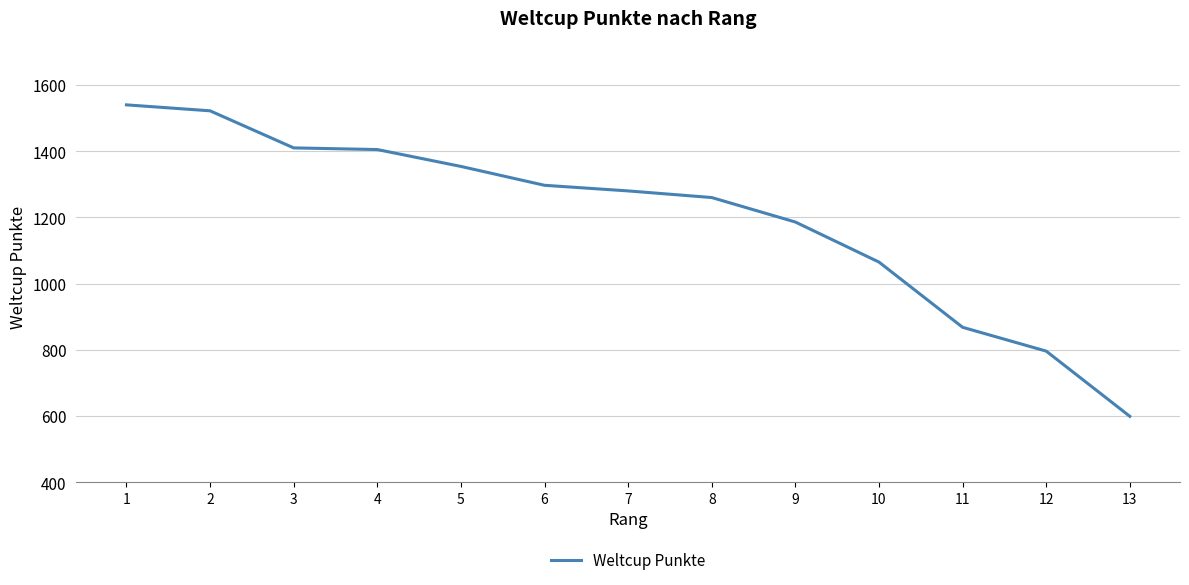

Does the chart have visible grid lines?

Yes